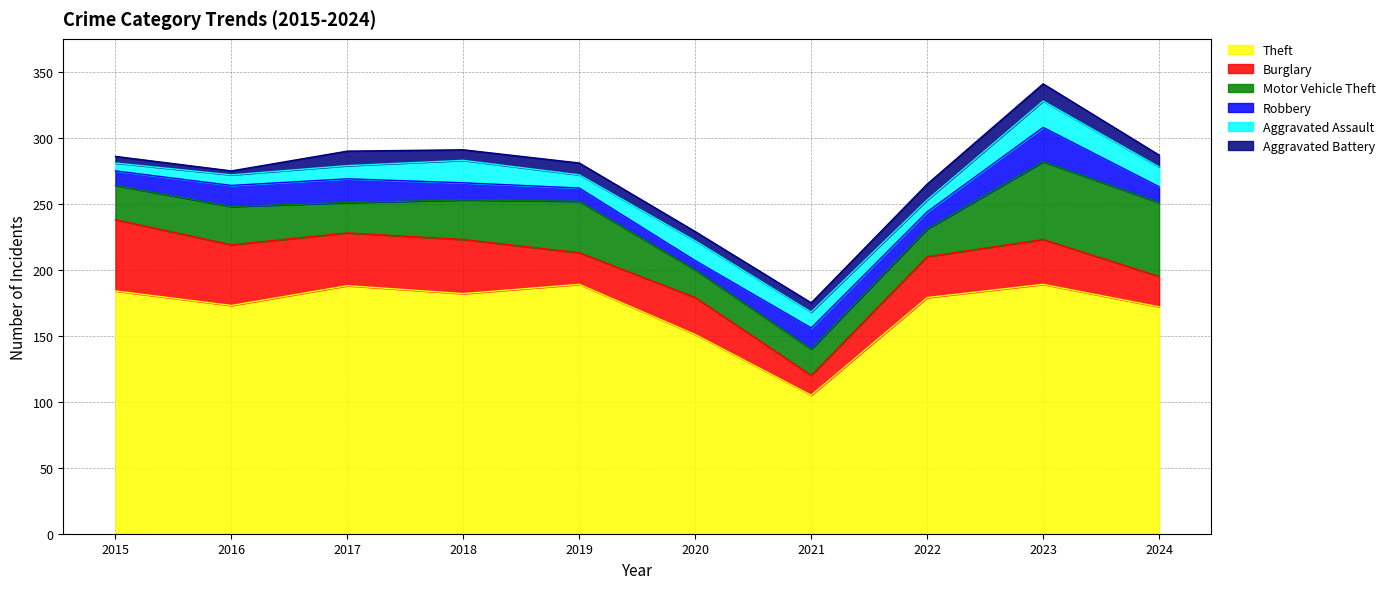

The value of Theft at 2016 is 56. True or false?

False